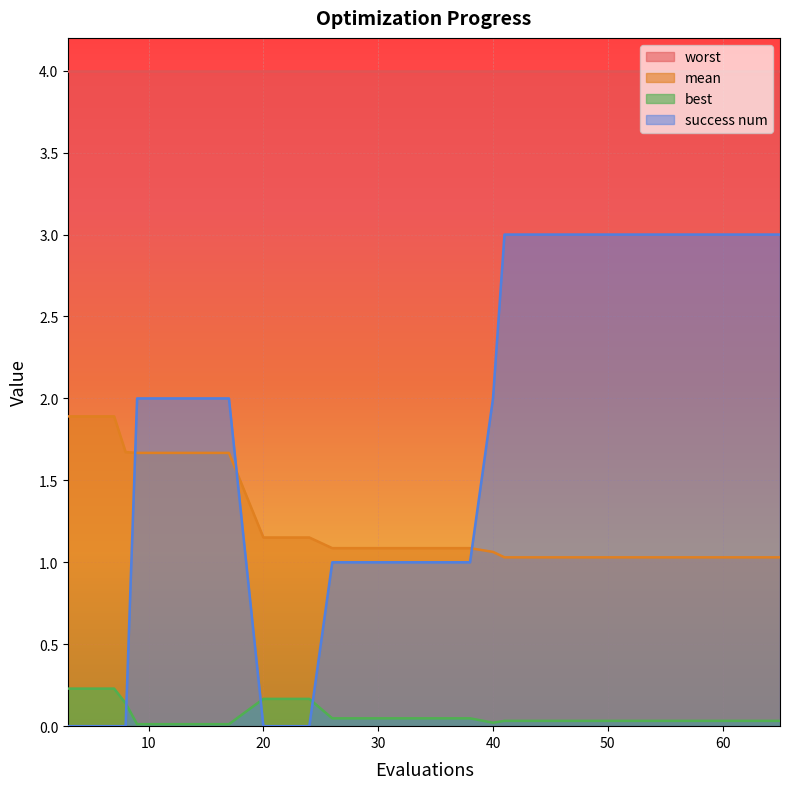

True or false: mean has more than 0 points higher than both neighbors.

False